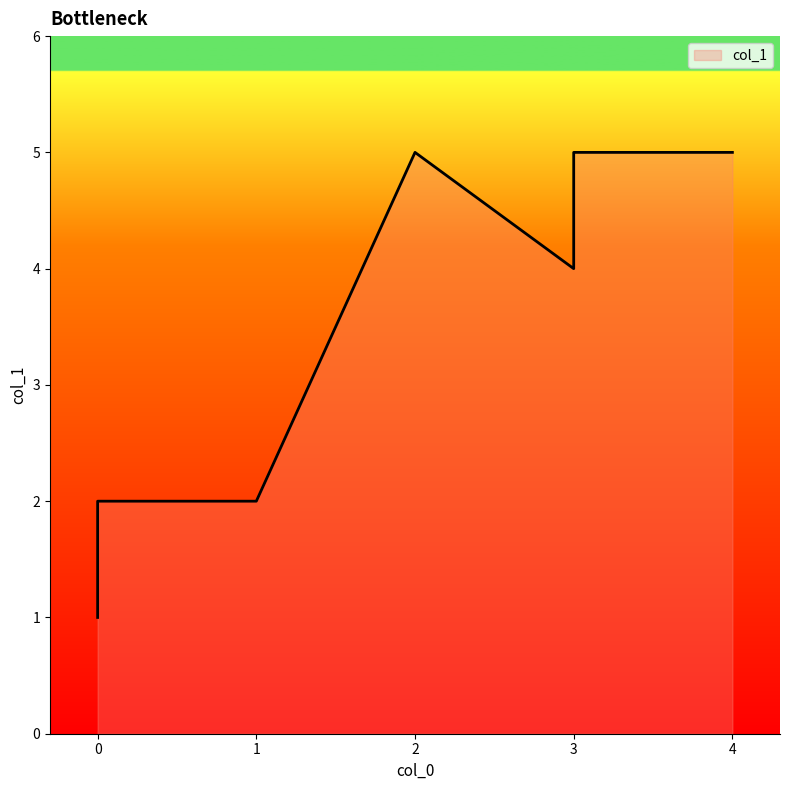

Count the values in the range 2 to 5.

6